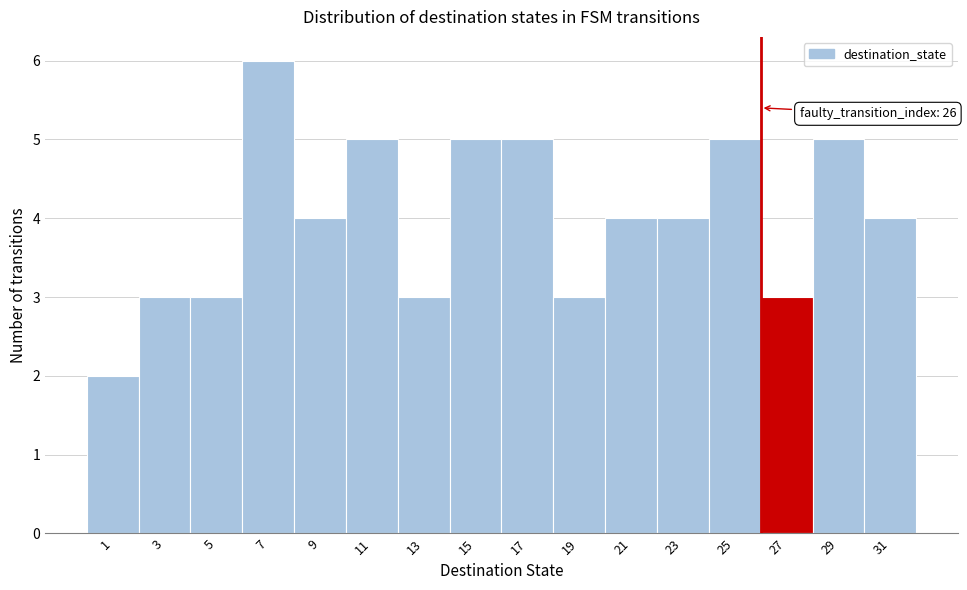

Which range on the x-axis has the tallest bar?

6 to 8